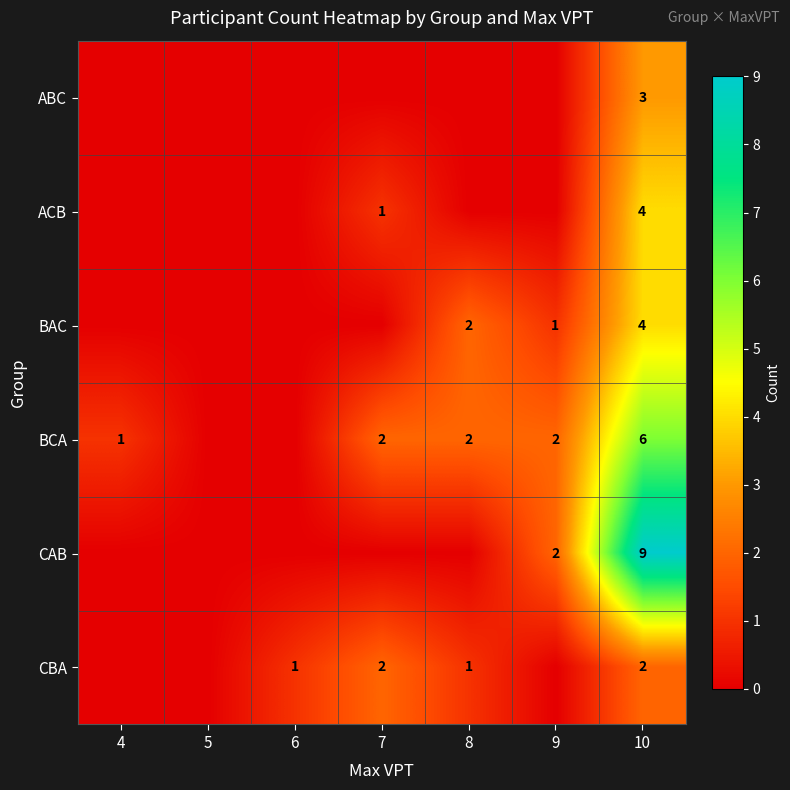

The BCA series shows 1 at 8. True or false?

False